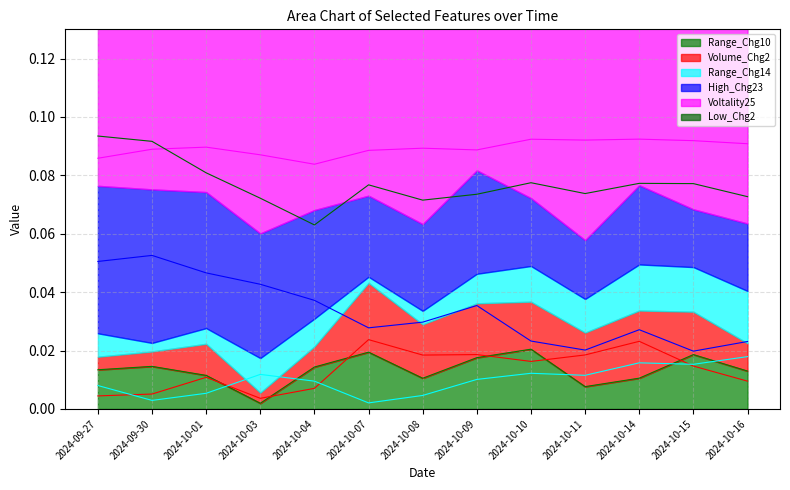

In Range_Chg14, how many points are lower than both neighbors (excluding endpoints)?

4